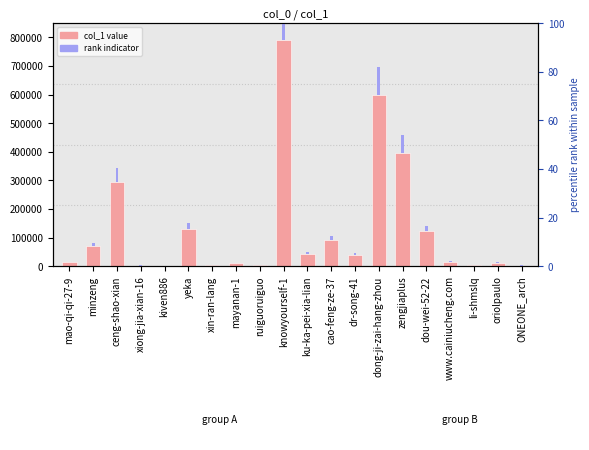

Are the bars horizontal?

No